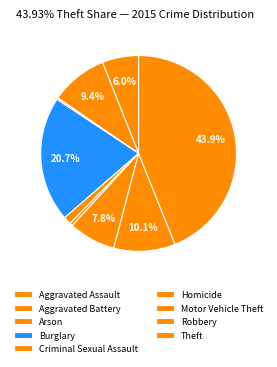

Combined, what portion of the pie is Homicide and Criminal Sexual Assault?

1.8%